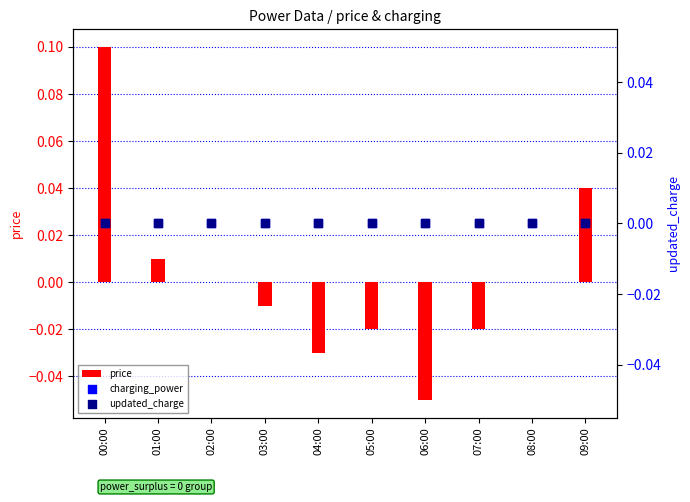

Which series has the largest Y range (max minus min)?

price